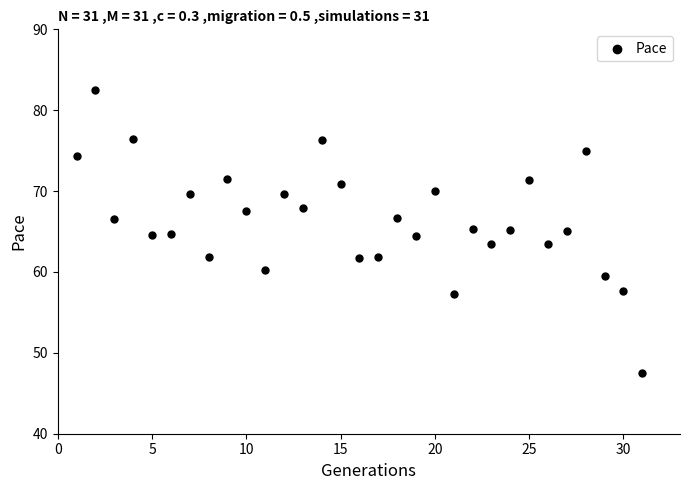

What is the range of Y values (max minus min)?

35.0